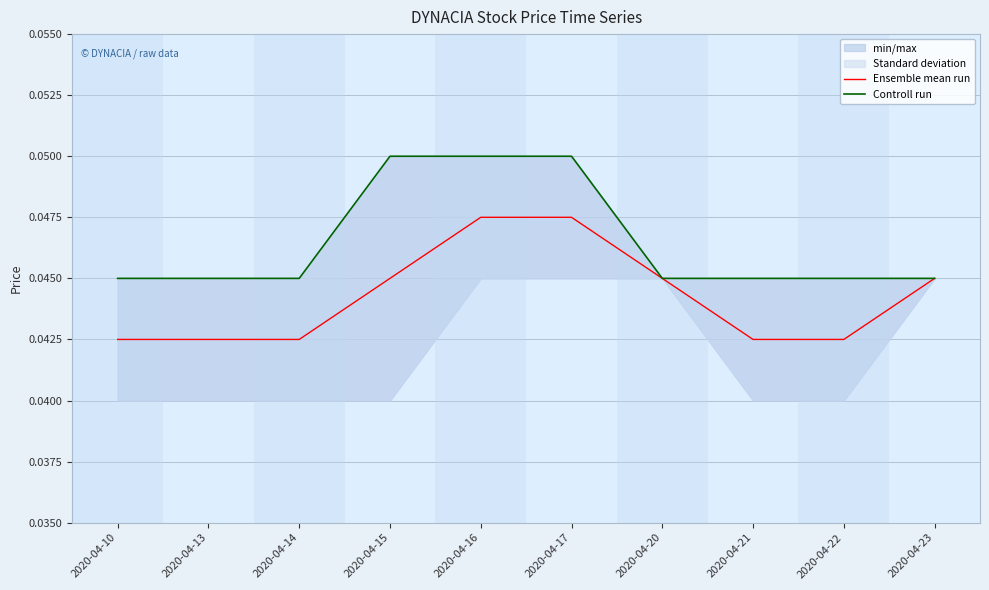

True or false: Controll run has a value of 0.1 at 2020-04-15.

True